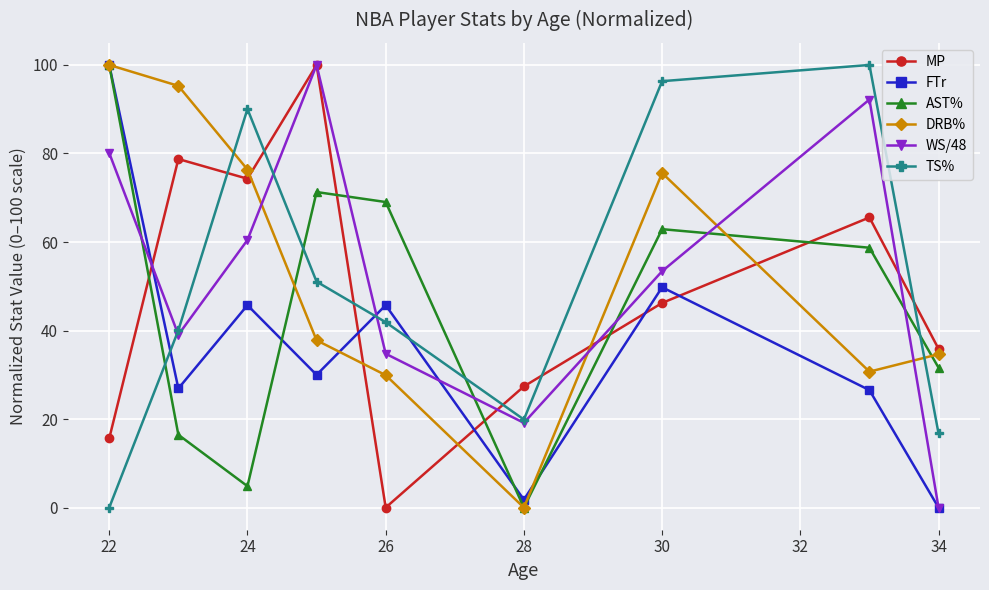

True or false: TS% and AST% cross at least once.

True